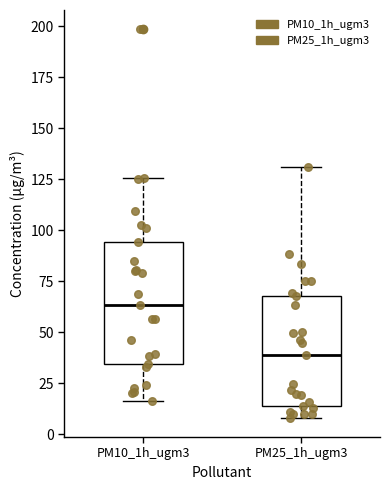

Reading left to right, read every box against the y-axis: the position of its median line, the range the box covers, and the ends of its whiskers. The values are not printed on the chart, so give them approximately, as read against the axis.

PM10_1h_ugm3: median 65, box 35 to 95, whiskers 15 to 125
PM25_1h_ugm3: median 40, box 15 to 70, whiskers 10 to 130